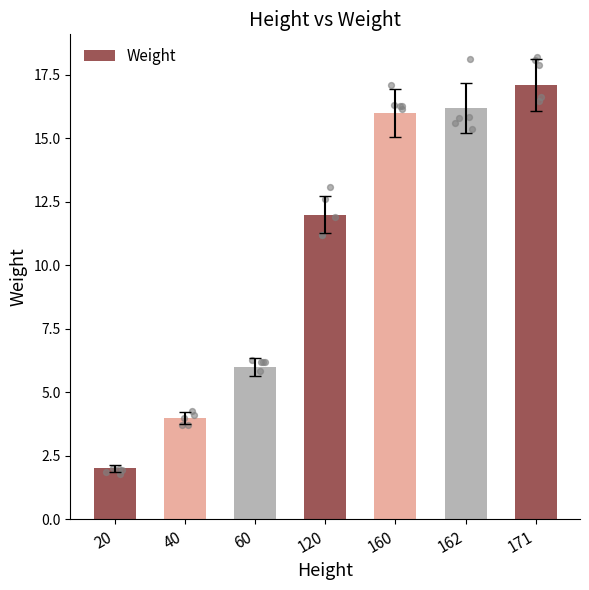

What is the change in value from 162 to 171?

+0.9